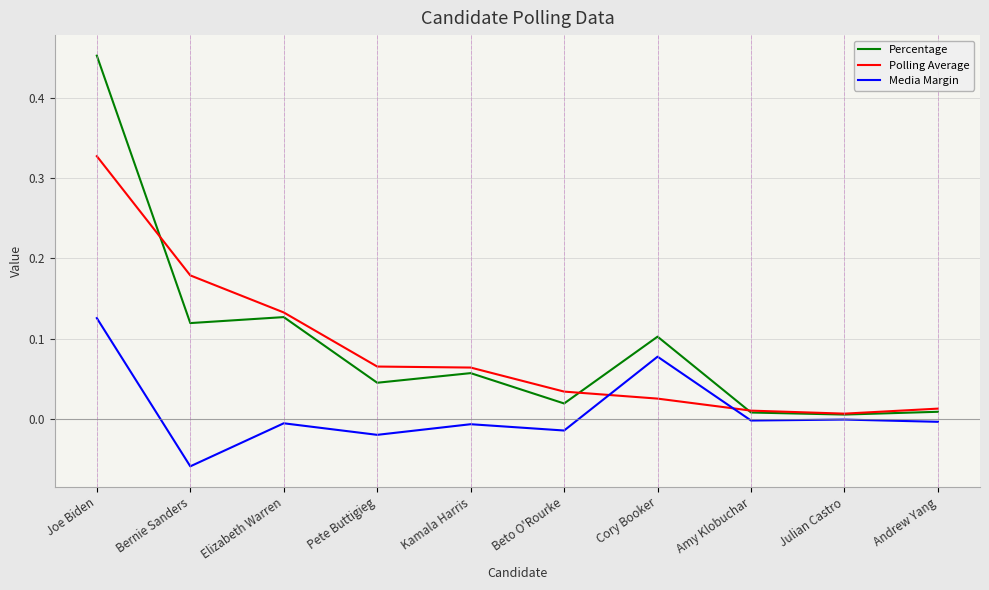

Is this an area chart (filled region under the line)?

No